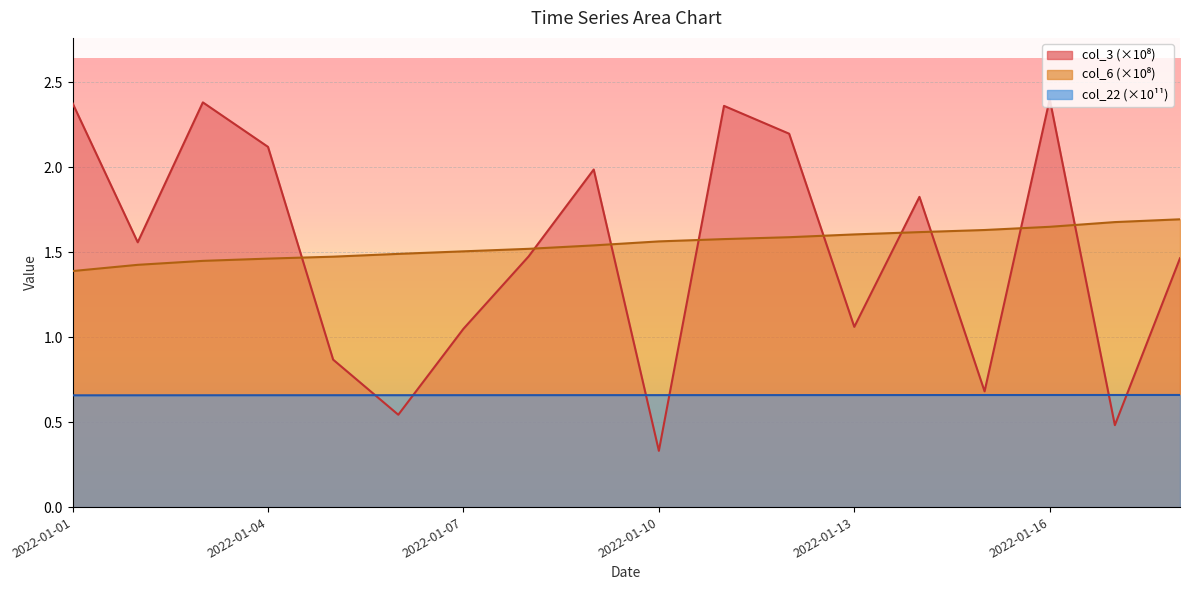

True or false: col_3 and col_22 cross at least once.

True